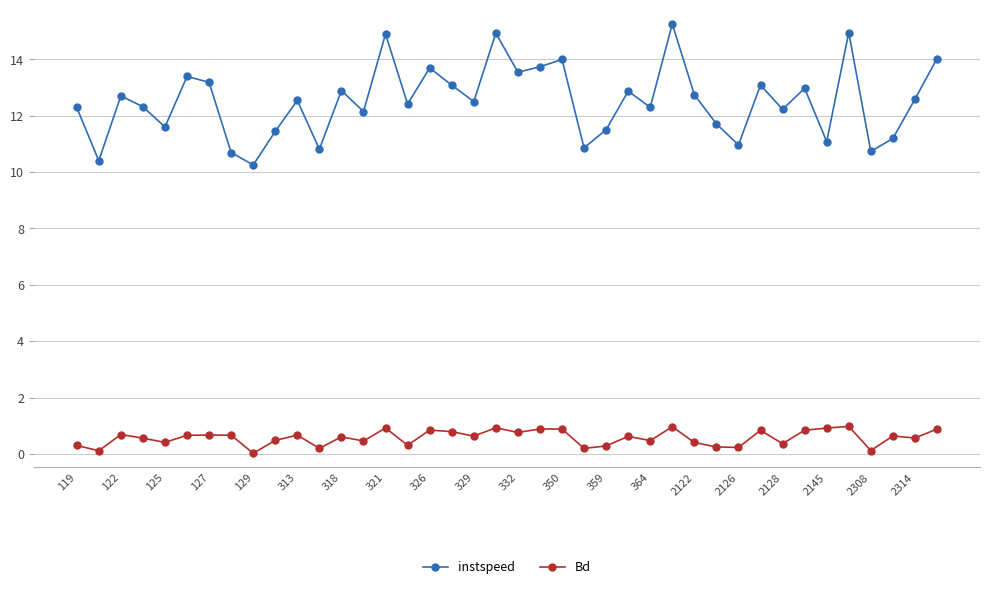

List the series in order of their overall mean, lowest first.

Bd, instspeed